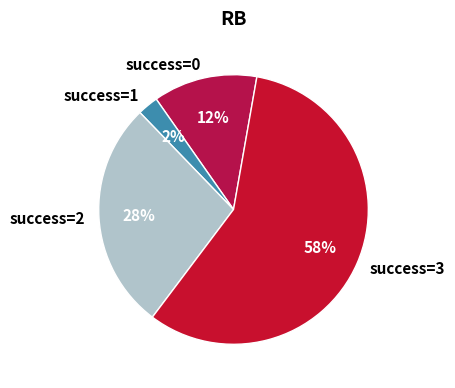

Is there a majority slice in this chart?

Yes